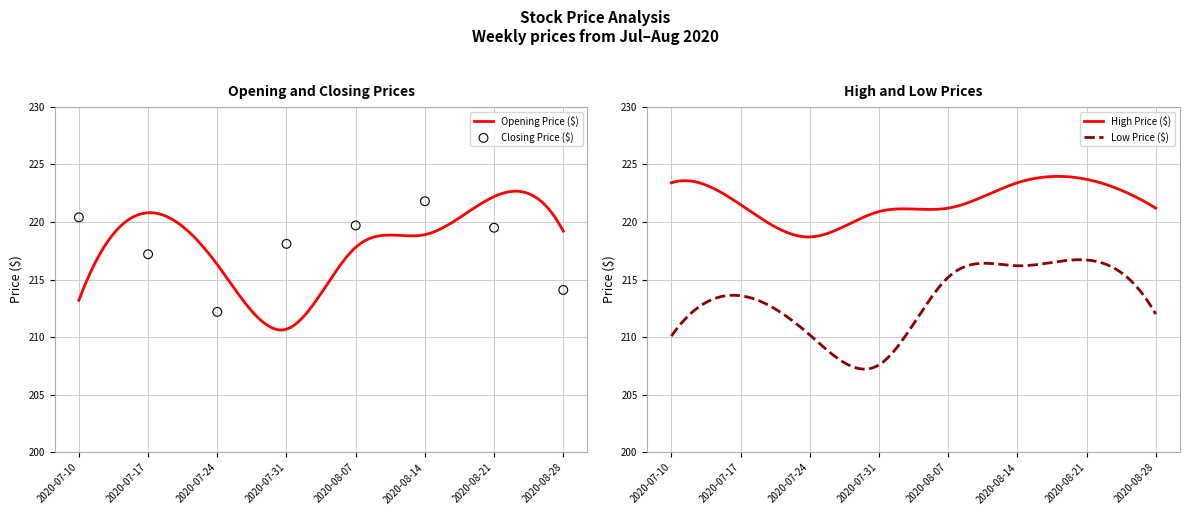

At how many categories does at least one series exceed 223?

3